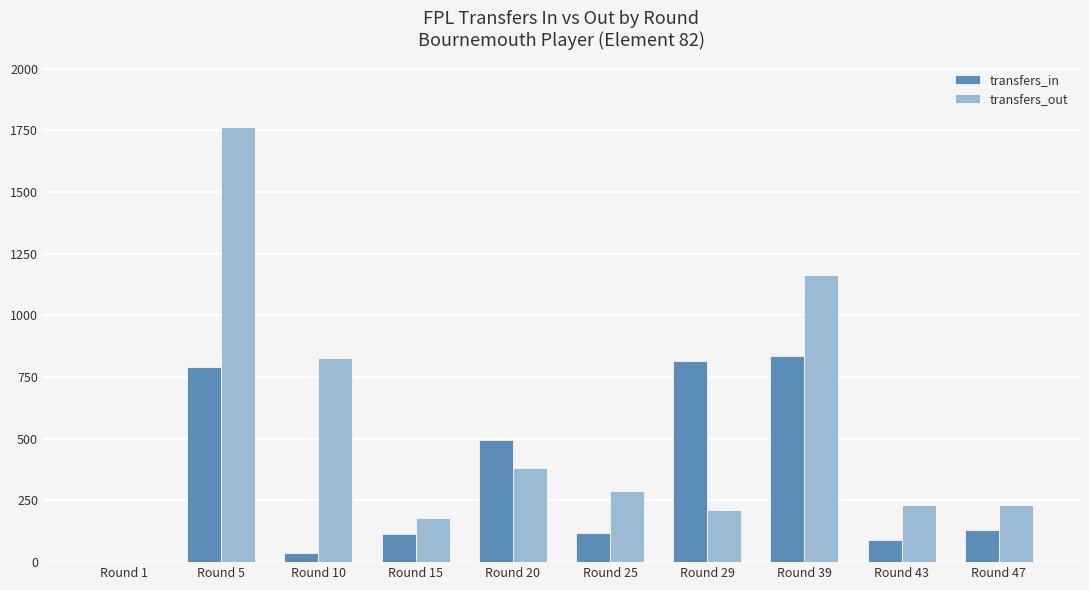

What is the sum of all transfers_out values?

5277